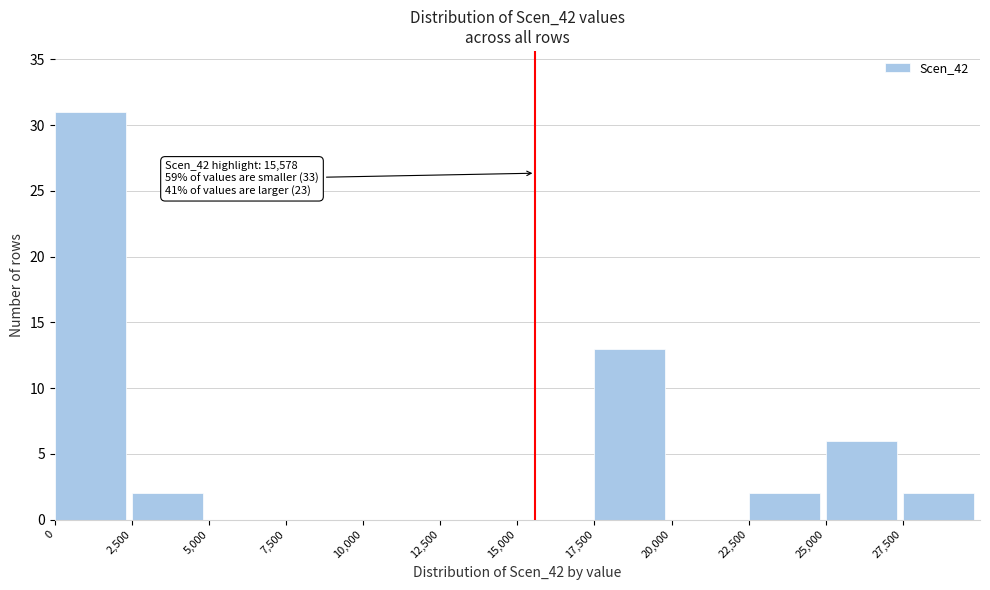

Over which range of the x-axis is the bar tallest?

0 to 2500